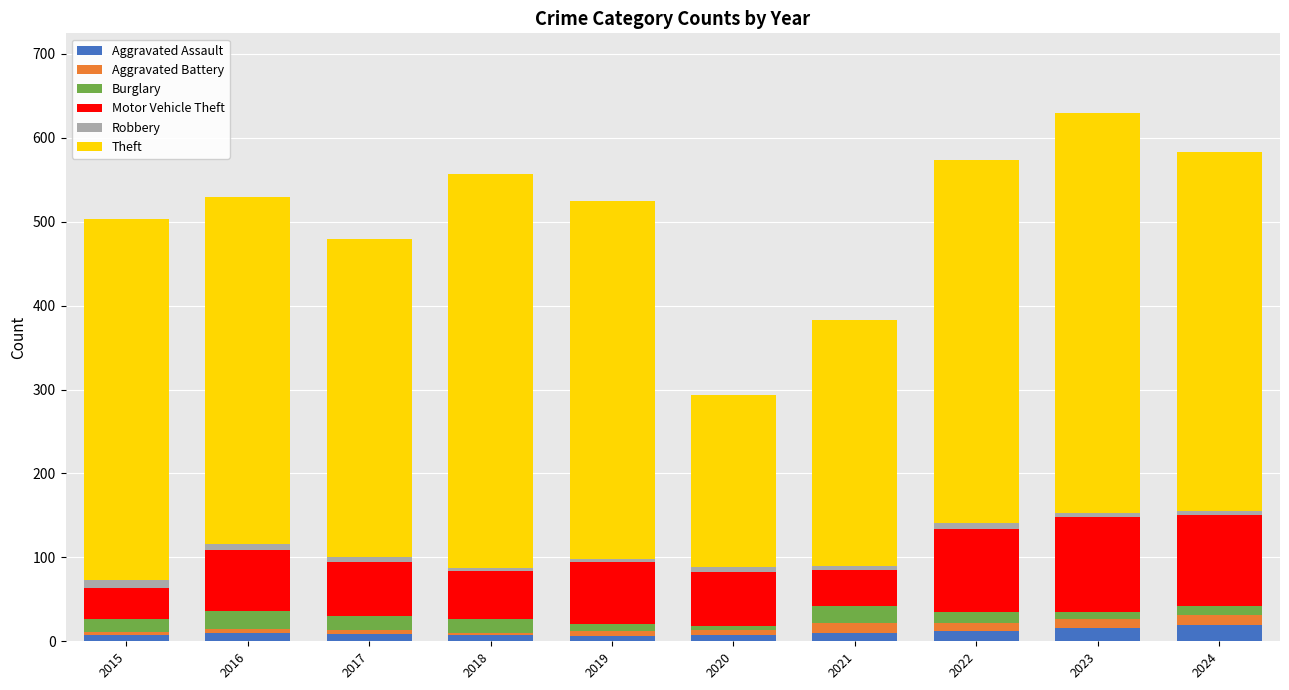

What is the difference between the maximum and minimum values in the Aggravated Assault series?

13